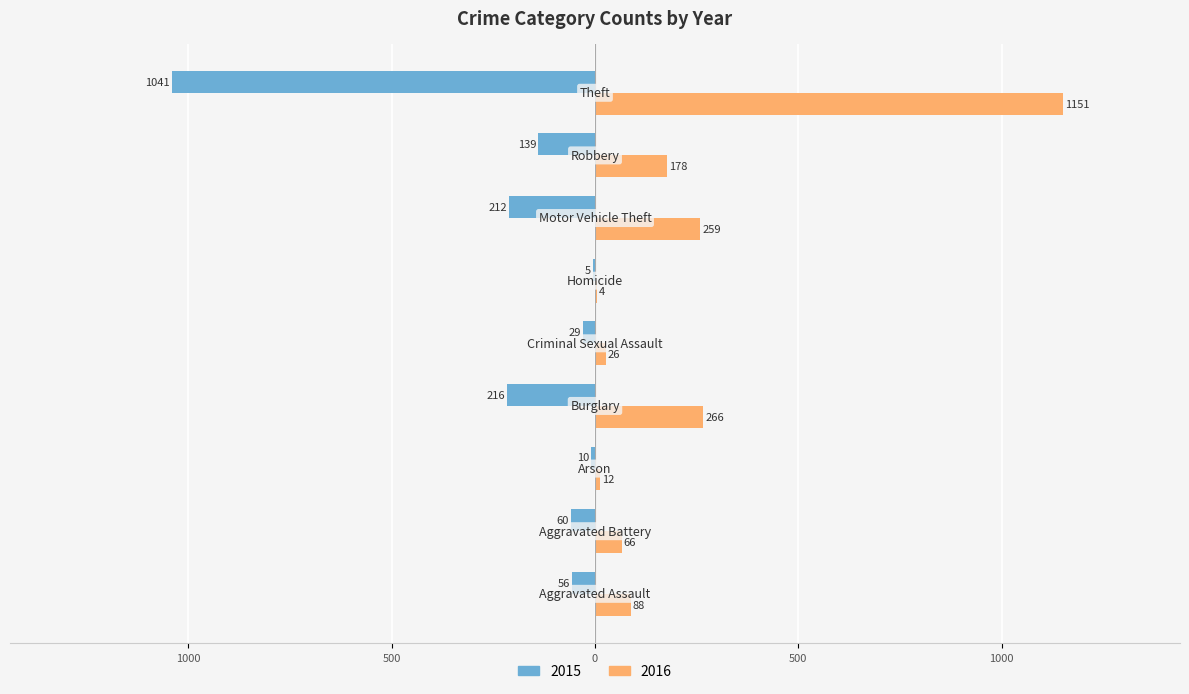

What are all the series names shown in the legend?

2015, 2016